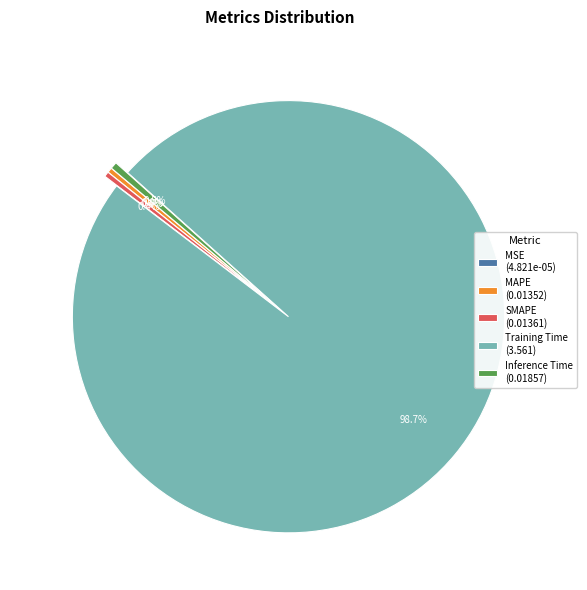

Does any single category account for the majority?

Yes